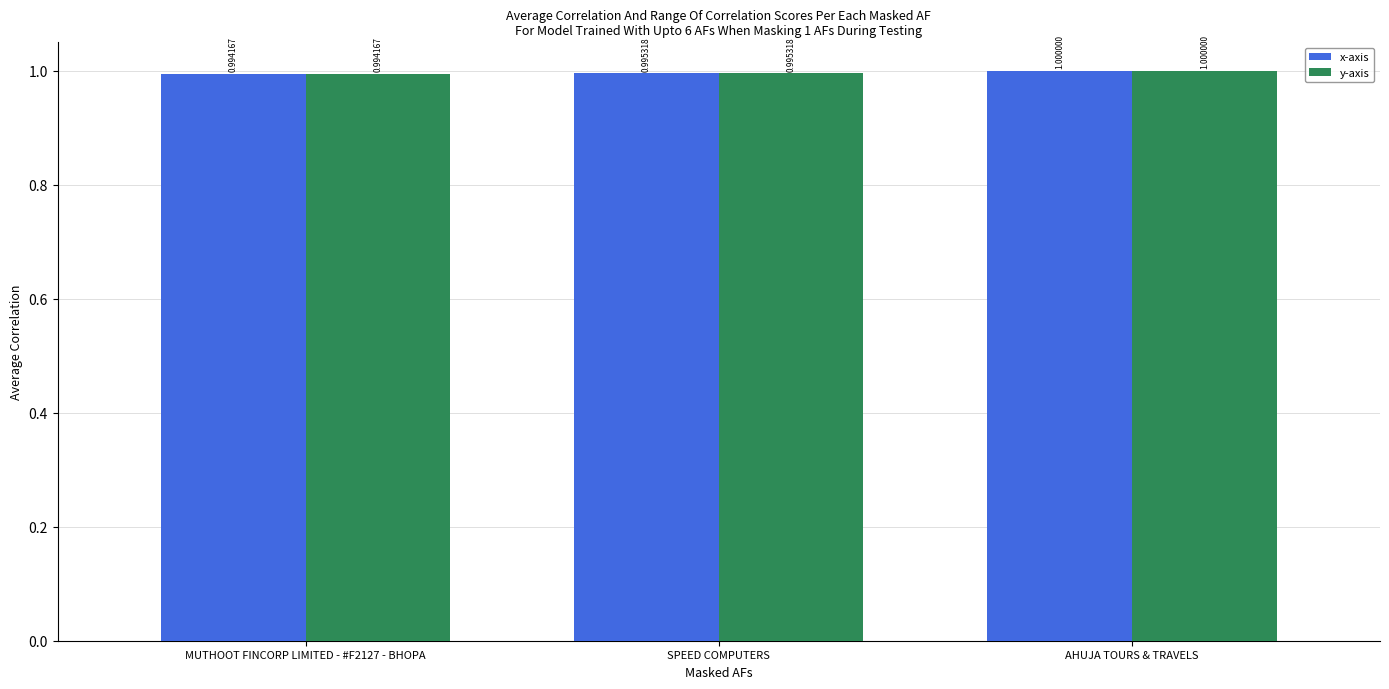

What is the sum of the x-axis values at SPEED COMPUTERS and AHUJA TOURS & TRAVELS?

2.0